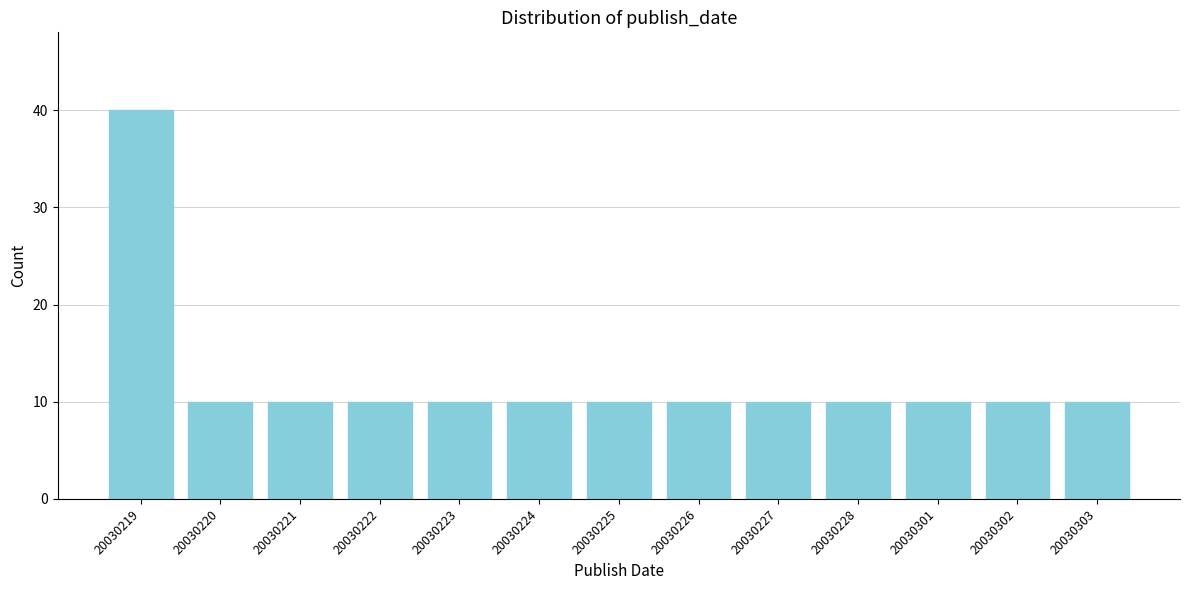

Reading left to right, transcribe all the data shown in this chart.

40	10	10	10	10	10	10	10	10	10	10	10	10